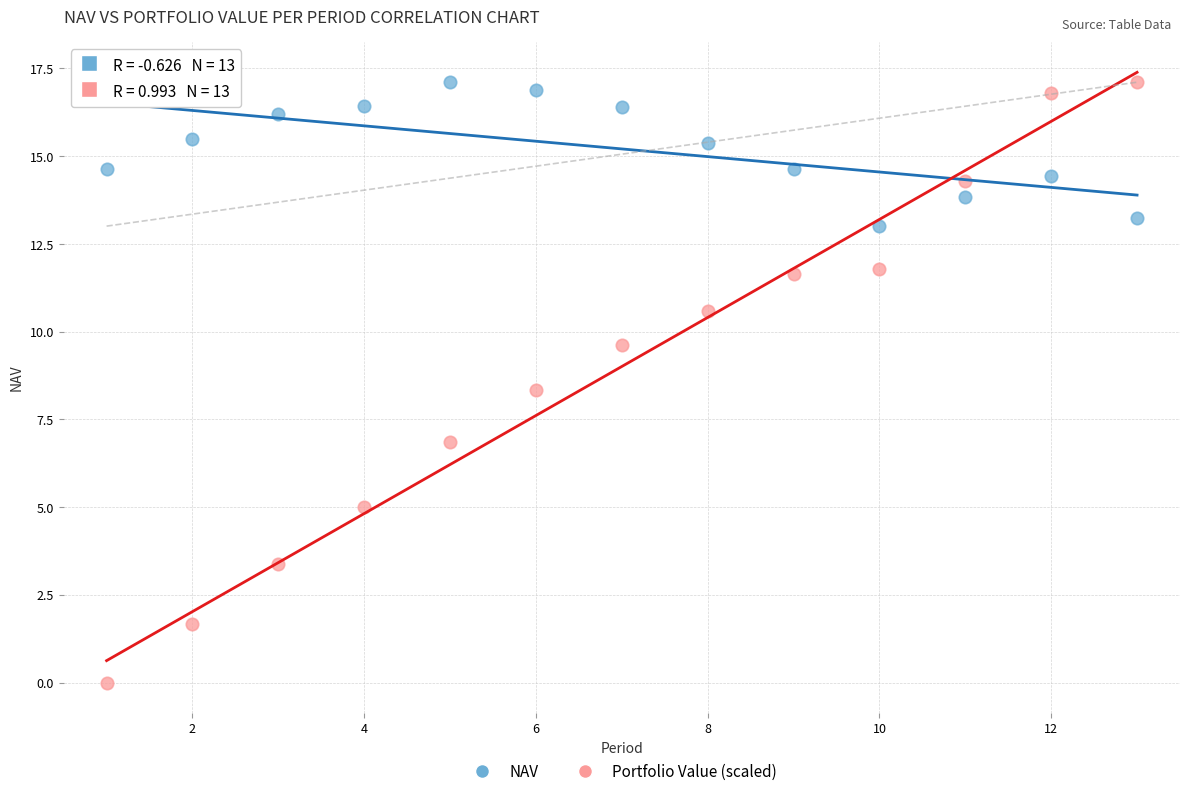

What are all the series names shown in the legend?

NAV, Portfolio Value (scaled)